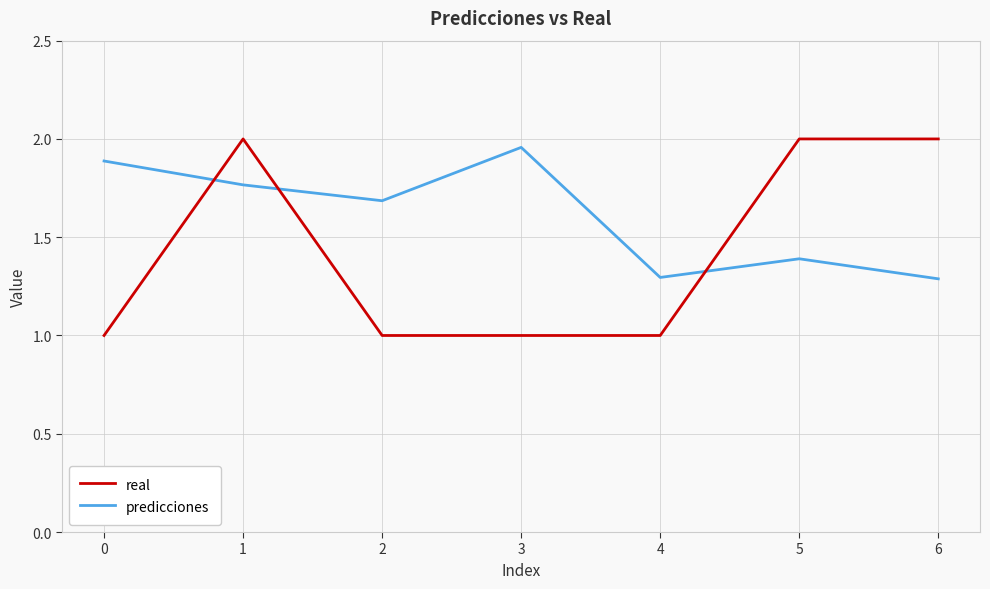

What is the difference between the second highest and second lowest values in the predicciones series?

0.6